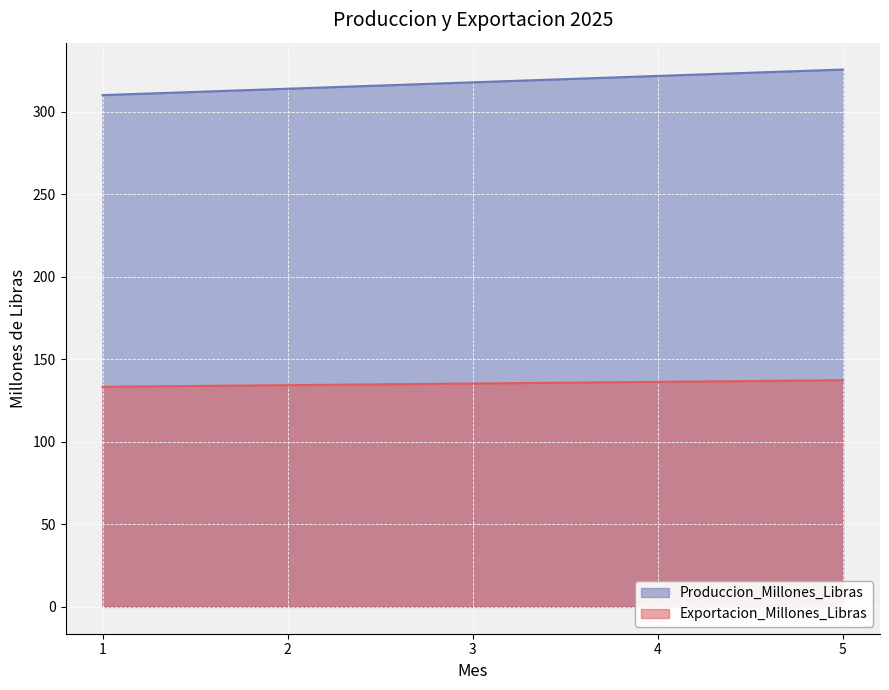

True or false: Produccion_Millones_Libras has more than 0 points higher than both neighbors.

False